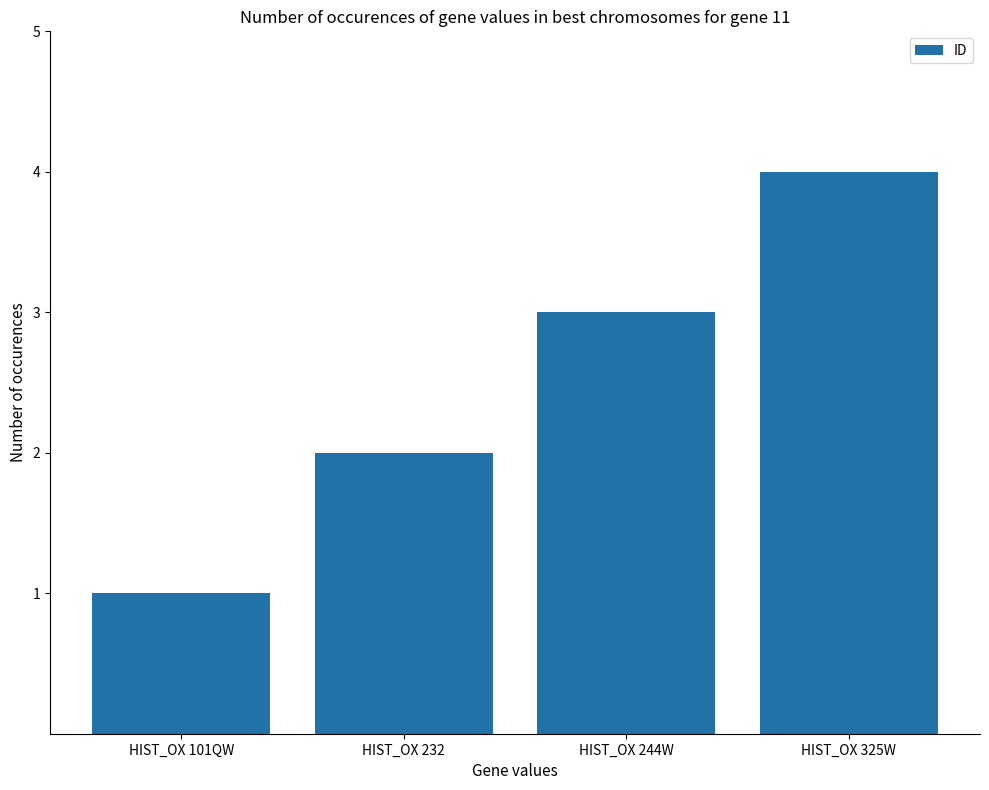

What is the change in value from HIST_OX 232 to HIST_OX 244W?

+1